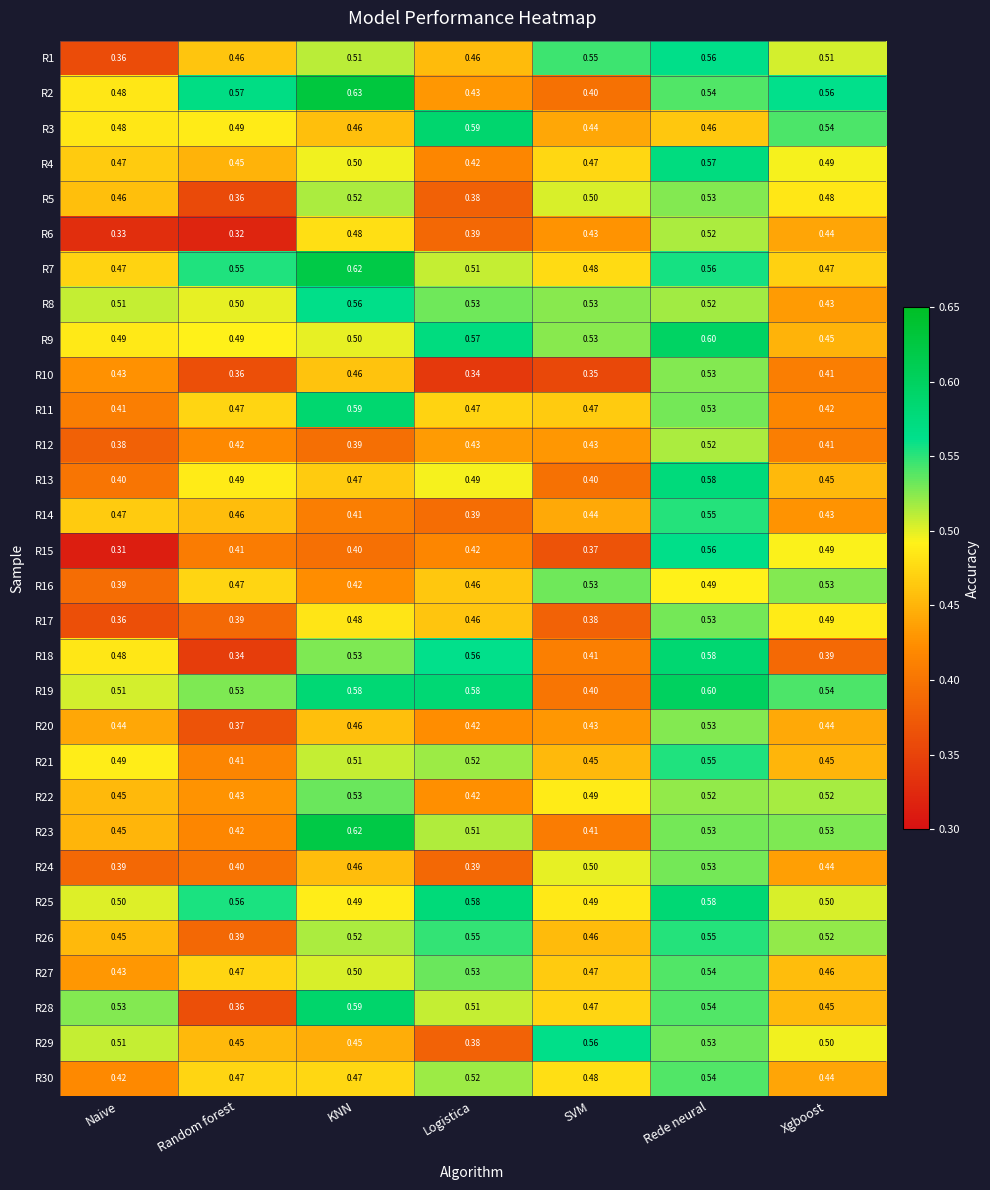

At which label is R27 closest to 0?

Naive